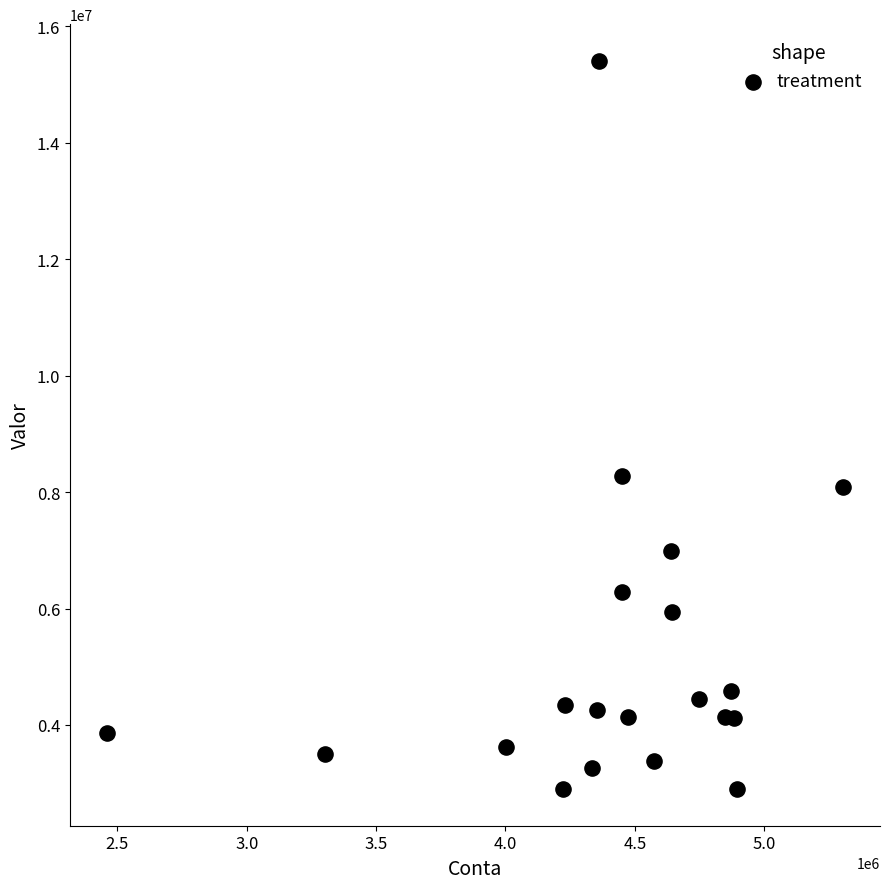

What is the range of Y values (max minus min)?

12518302.5